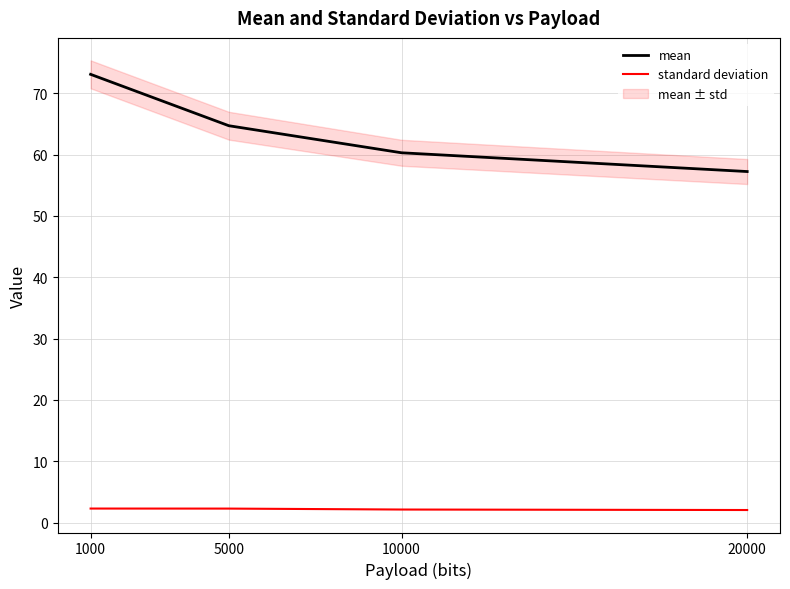

What is the sum of all mean values?

255.4